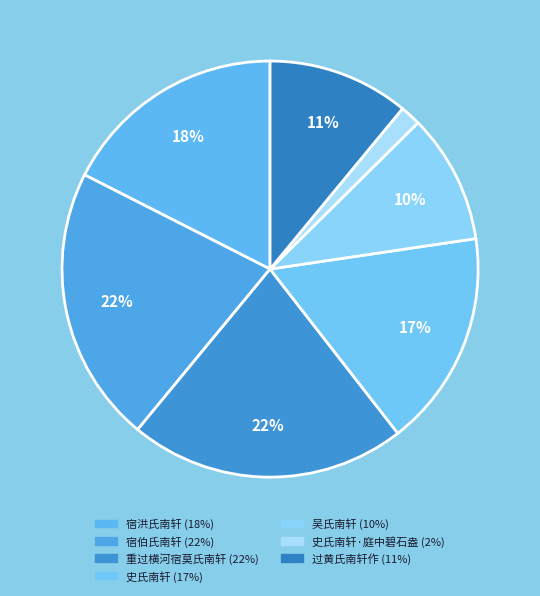

Which slice is the smallest?

史氏南轩·庭中碧石盎